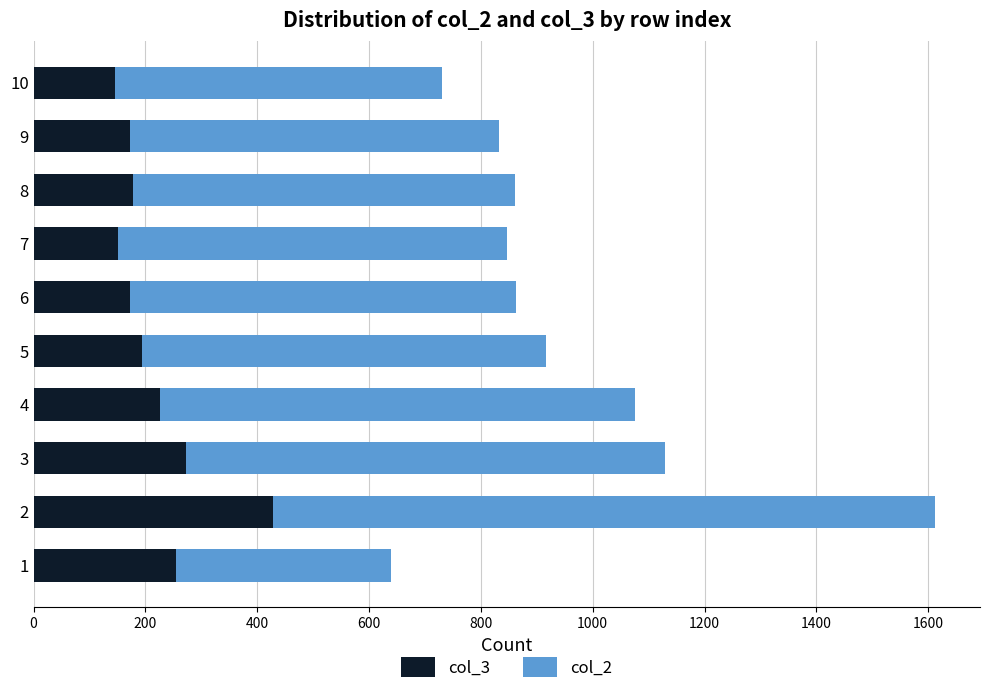

What is the difference between the second highest and second lowest values in the col_3 series?

122